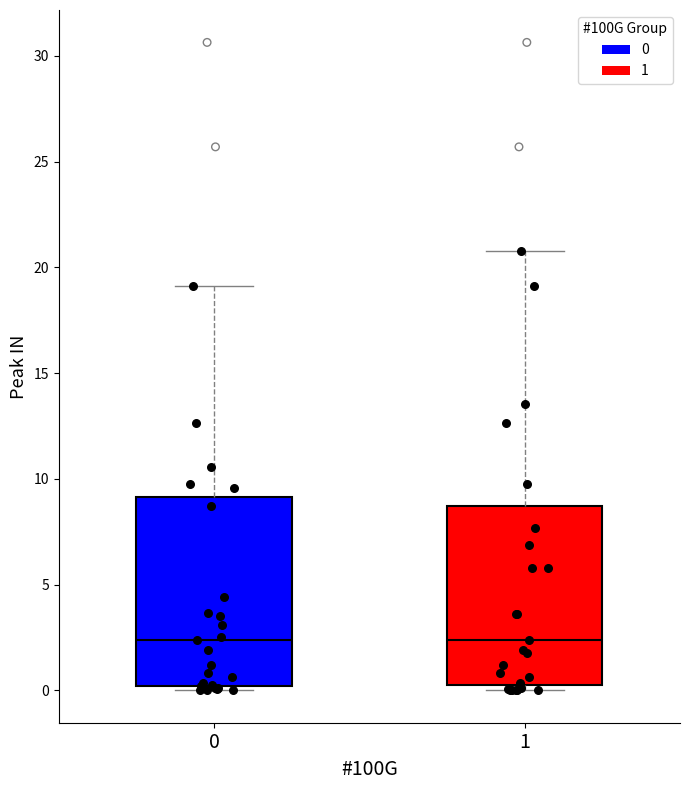

Where is the lower edge of the box at x = 0 on the y-axis? The values are not printed on the chart, so give them approximately, as read against the axis.

0.0